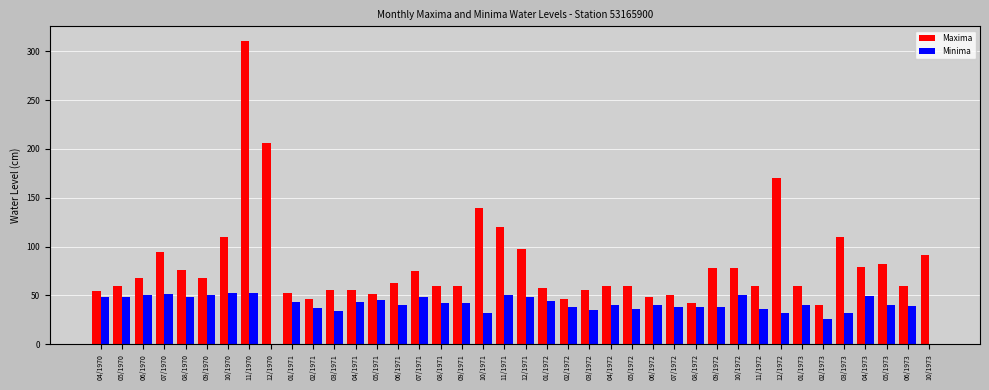

What is the sum of all Maxima values?

3252